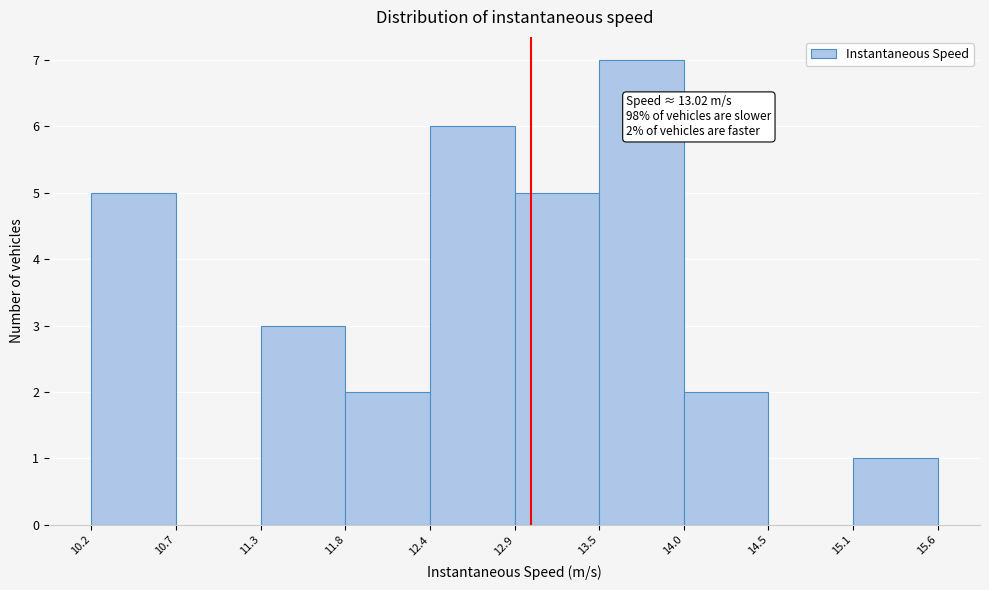

Over which range of the x-axis is the bar tallest?

13.5 to 14.0